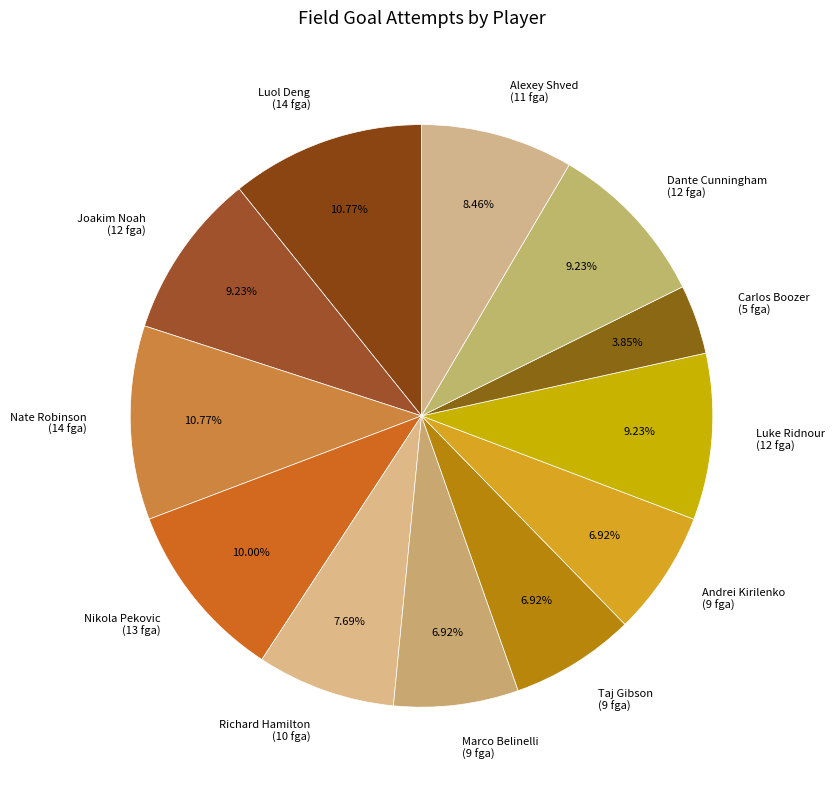

Does Carlos Boozer account for over 50% of the chart?

No